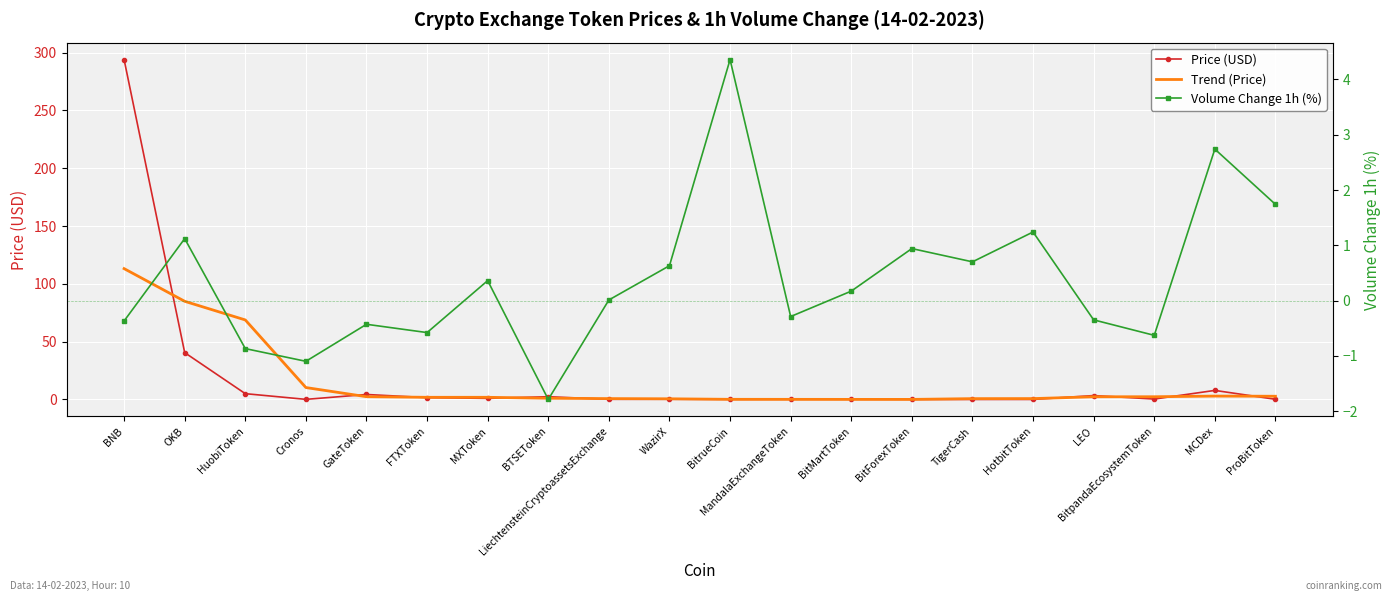

How many distinct data groups are displayed?

3